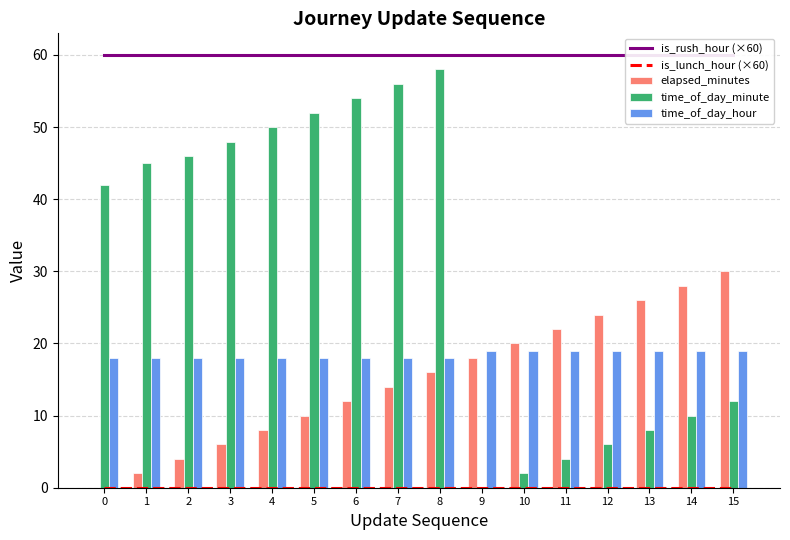

Reading left to right, transcribe all the data shown in this chart.

is_rush_hour (×60): 0=60	1=60	2=60	3=60	4=60	5=60	6=60	7=60	8=60	9=60	10=60	11=60	12=60	13=60	14=60	15=60
is_lunch_hour (×60): 0=0	1=0	2=0	3=0	4=0	5=0	6=0	7=0	8=0	9=0	10=0	11=0	12=0	13=0	14=0	15=0
elapsed_minutes: 0=0	1=2	2=4	3=6	4=8	5=10	6=12	7=14	8=16	9=18	10=20	11=22	12=24	13=26	14=28	15=30
time_of_day_minute: 0=42	1=45	2=46	3=48	4=50	5=52	6=54	7=56	8=58	9=0	10=2	11=4	12=6	13=8	14=10	15=12
time_of_day_hour: 0=18	1=18	2=18	3=18	4=18	5=18	6=18	7=18	8=18	9=19	10=19	11=19	12=19	13=19	14=19	15=19